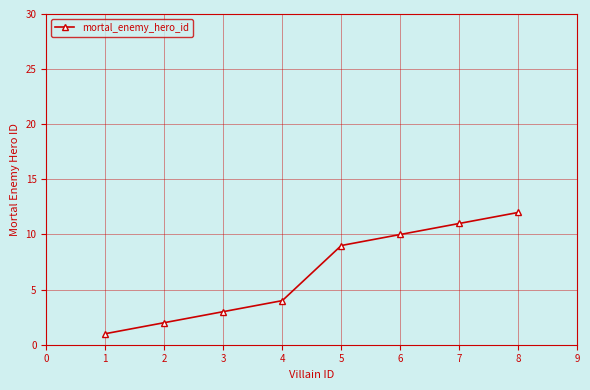

Reading left to right, list all the values displayed in this chart.

1	2	3	4	9	10	11	12